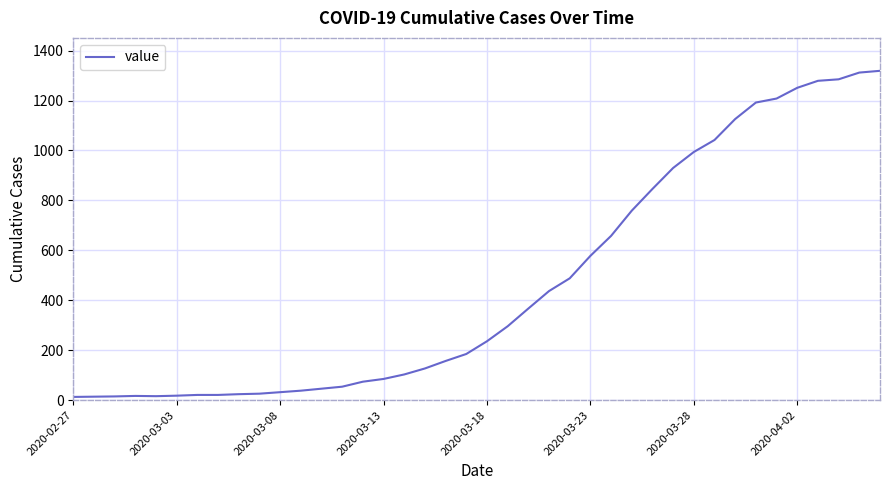

What is the greatest value displayed?

1319